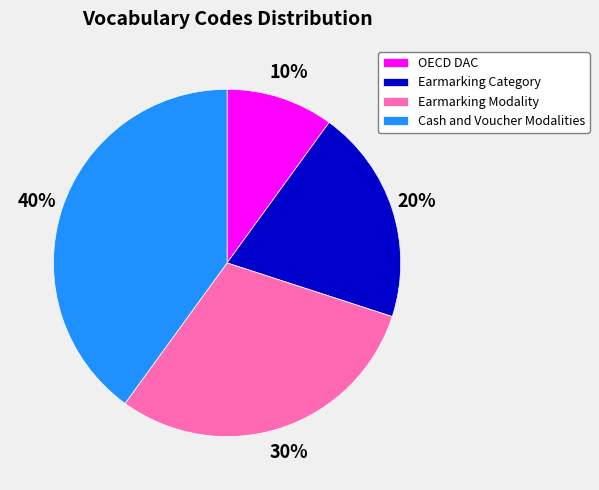

Which category has the biggest portion of the pie?

Cash and Voucher Modalities